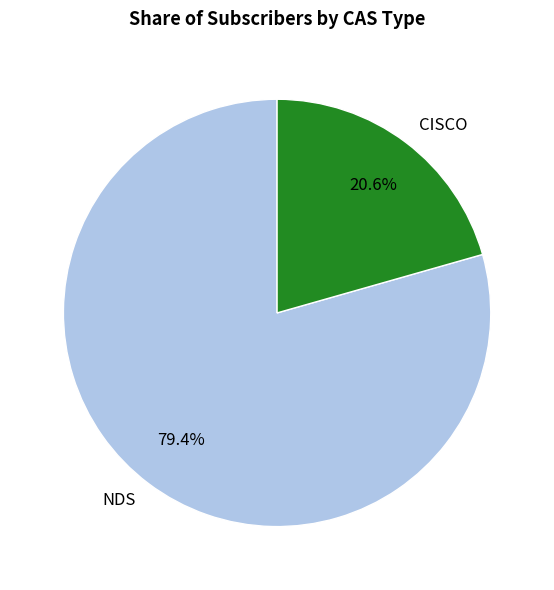

The NDS slice represents 79% of the pie. True or false?

True